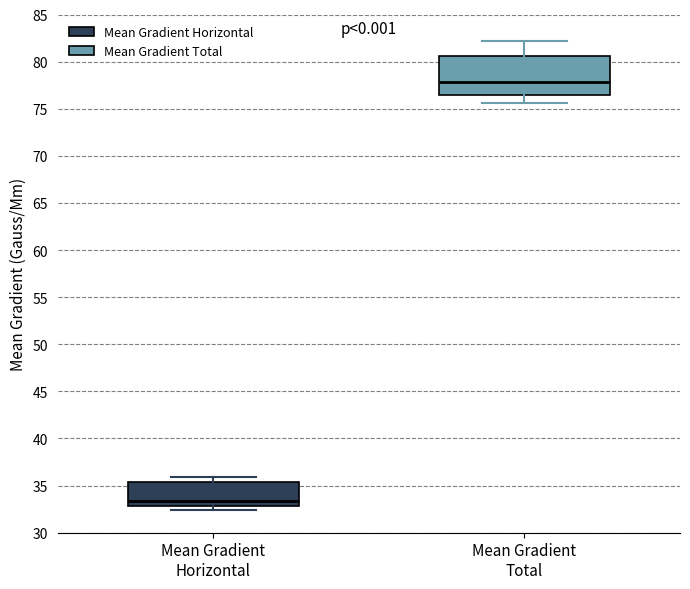

Reading left to right, read every box against the y-axis: the position of its median line, the range the box covers, and the ends of its whiskers. The values are not printed on the chart, so give them approximately, as read against the axis.

Mean Gradient Horizontal: median 33.5, box 33.0 to 35.5, whiskers 32.5 to 36.0
Mean Gradient Total: median 78.0, box 76.5 to 80.5, whiskers 75.5 to 82.0